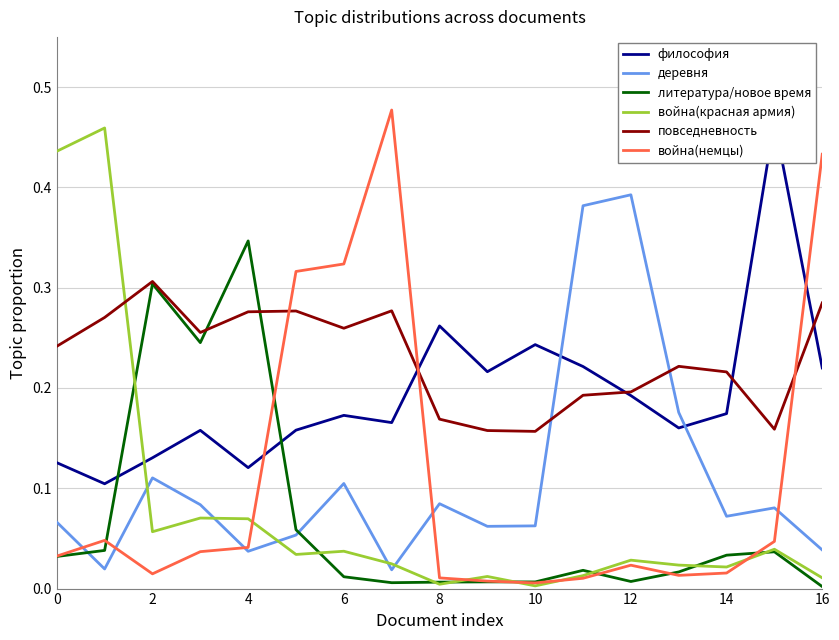

What is the greatest value displayed?

0.5